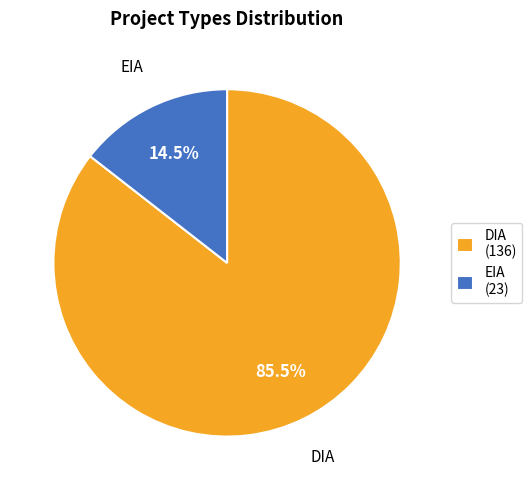

Which slice represents more than half of the pie?

DIA